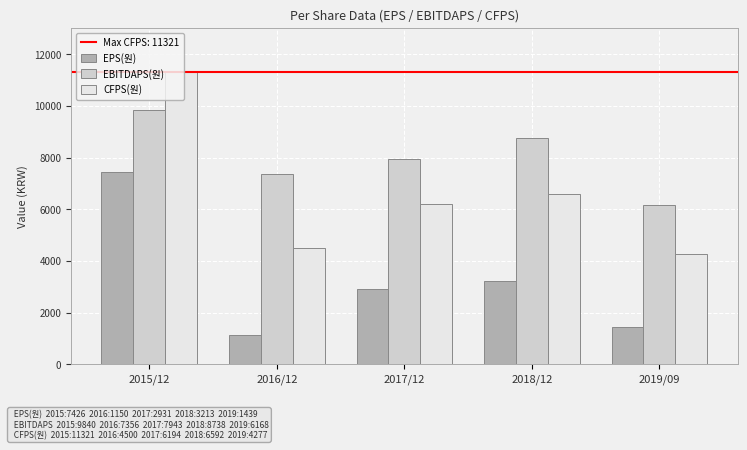

What is the average value of the CFPS(원) series?

6577